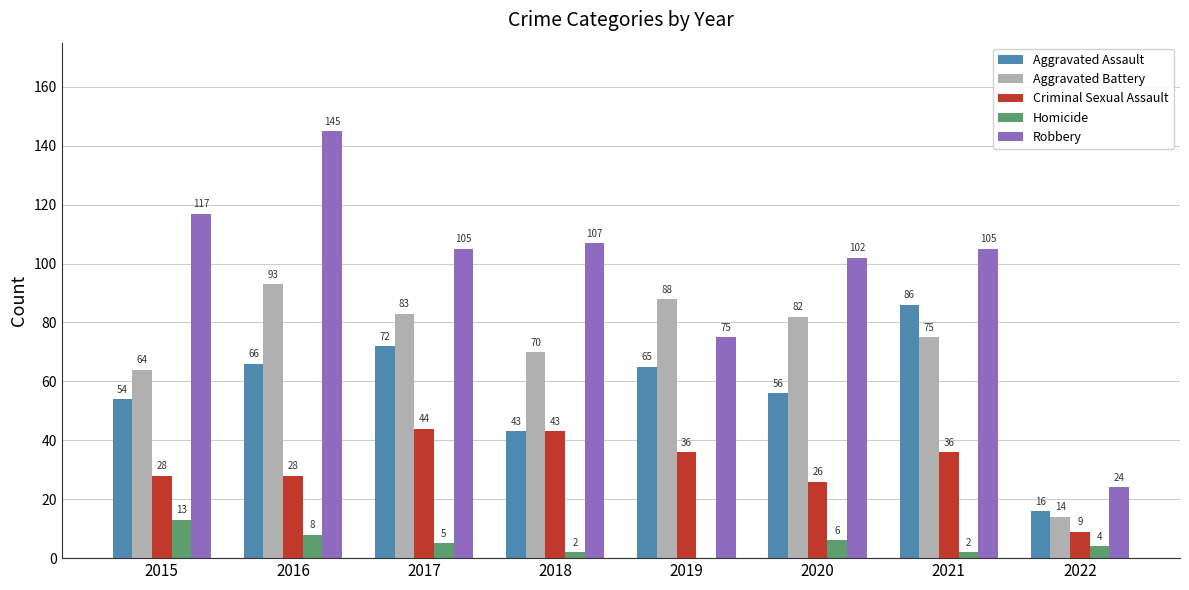

What is the sum of the Criminal Sexual Assault values at 2015 and 2017?

72